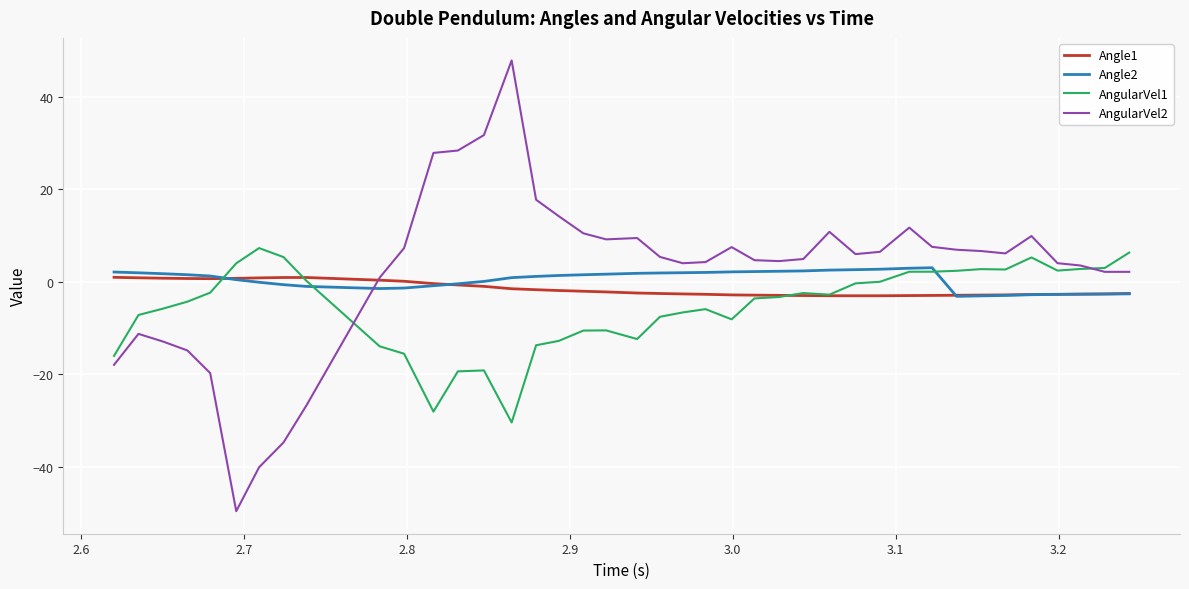

What is the lowest value of the AngularVel1 series?

-30.4